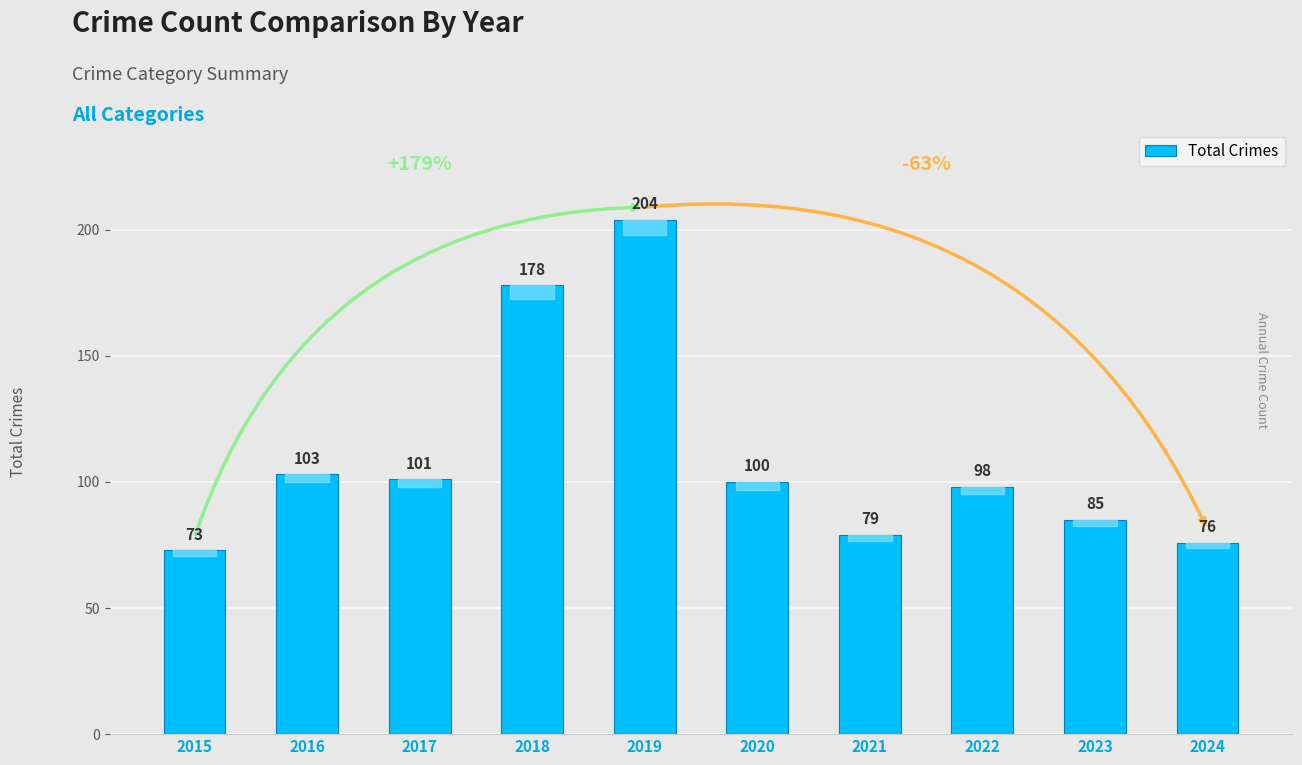

What is the difference between the maximum and minimum values?

131